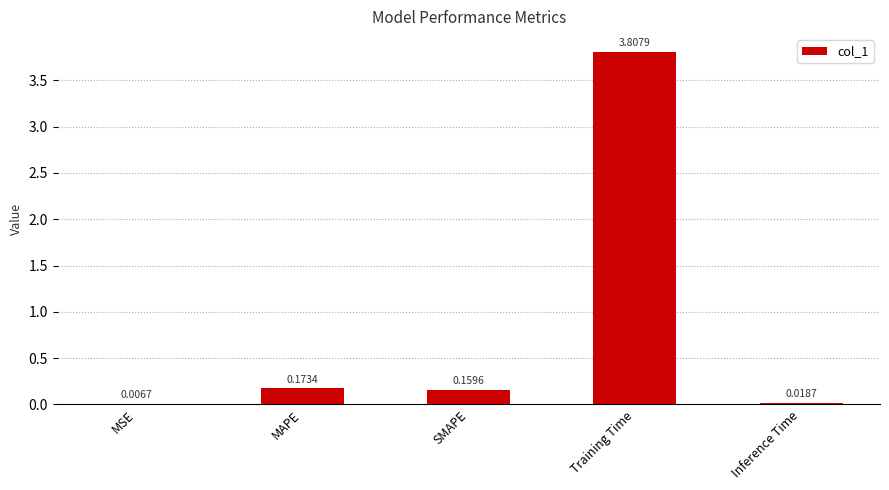

Which label corresponds to the largest value in the chart?

Training Time